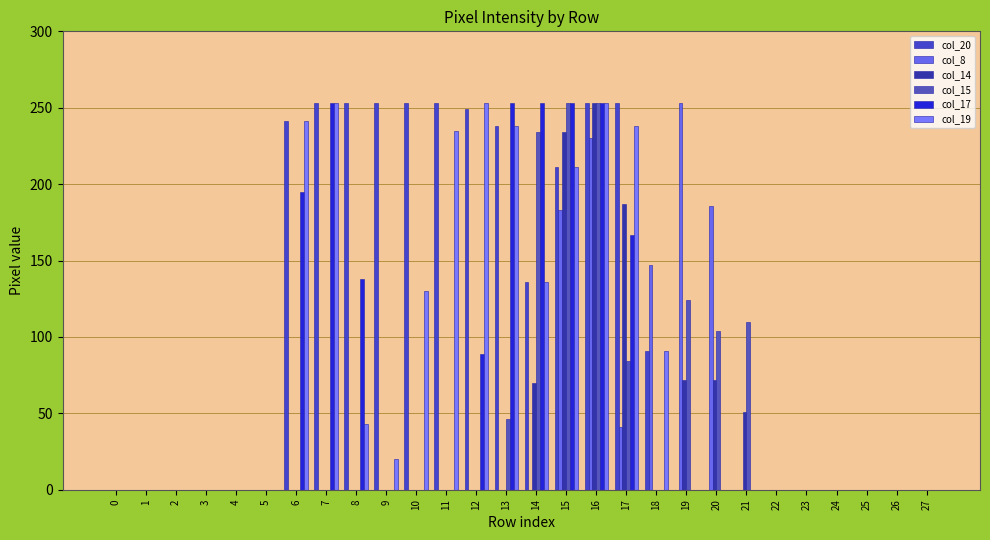

At how many categories does at least one series exceed 104?

16